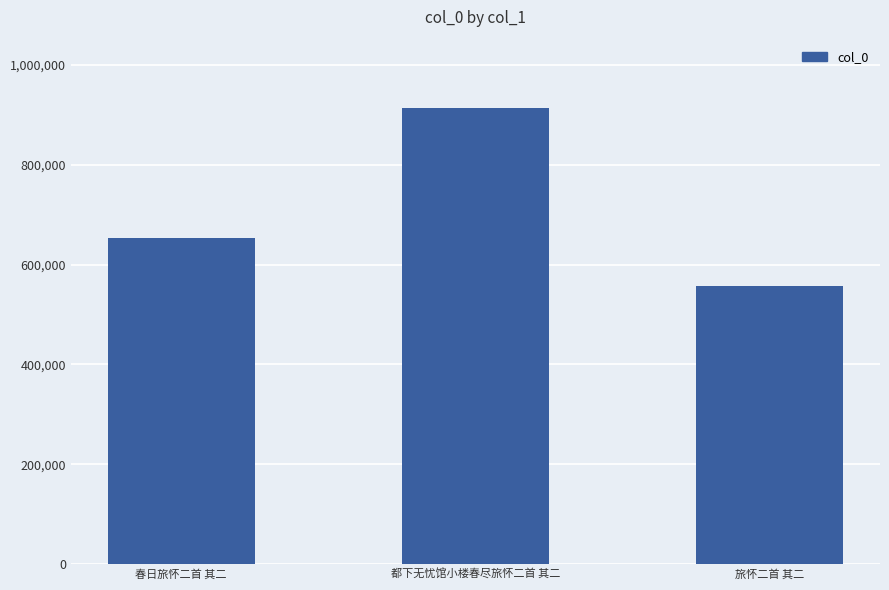

What is the average value?

707707